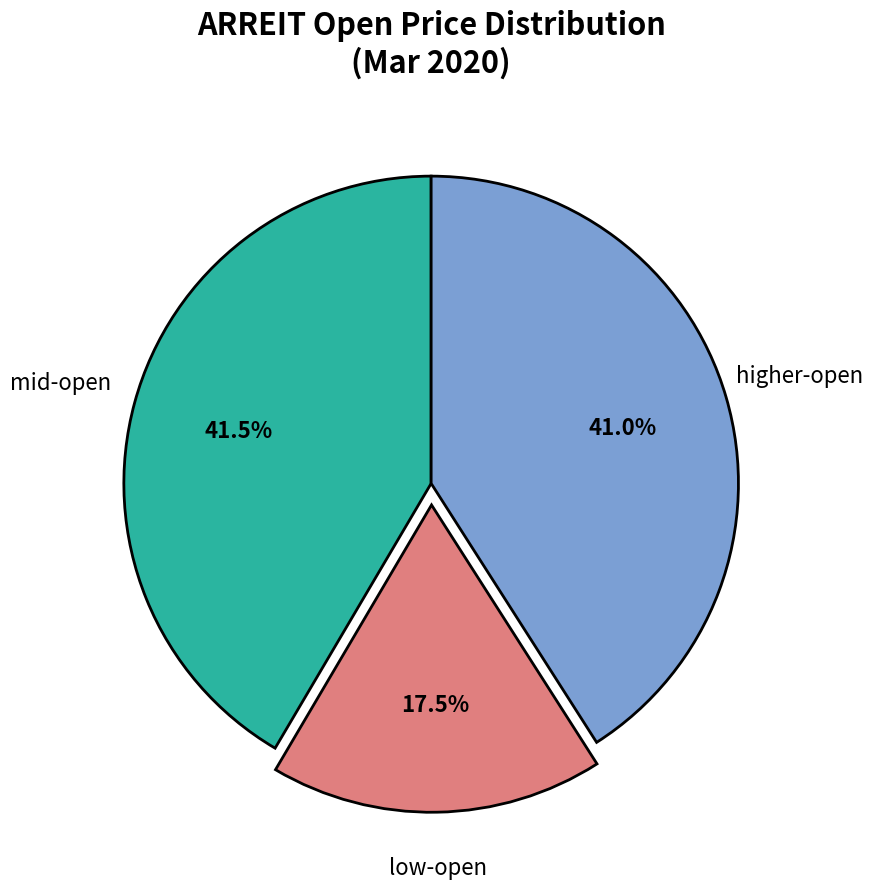

Which slice is the largest?

mid-open